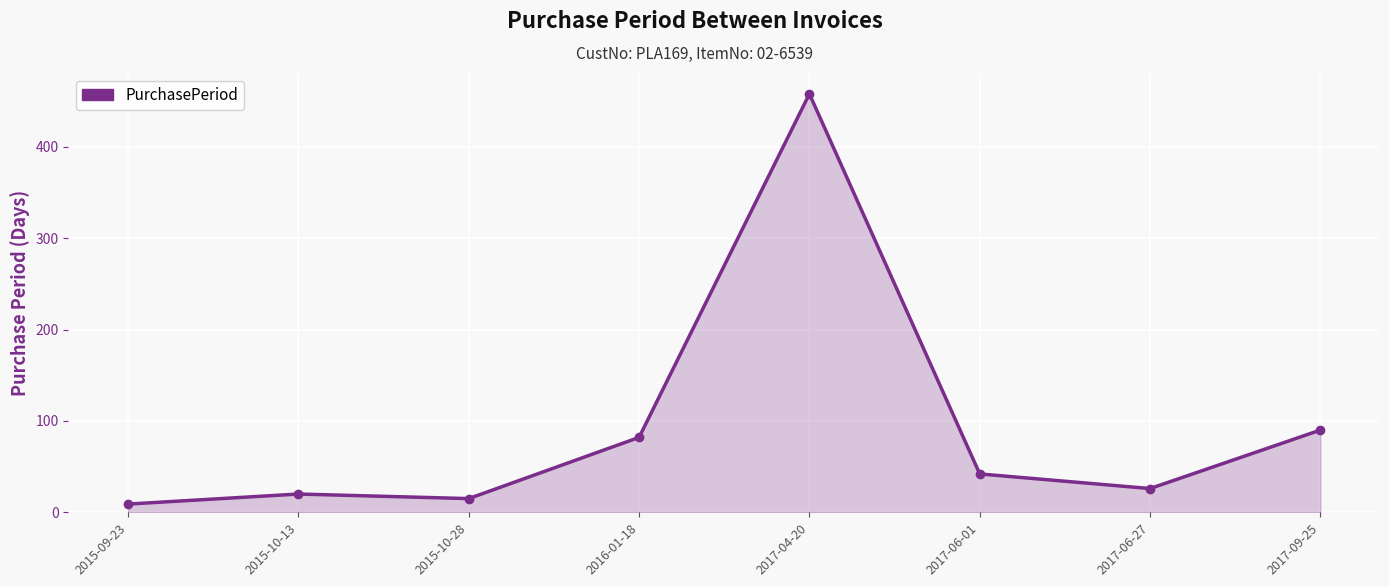

The value at 2015-10-28 is 15. True or false?

True